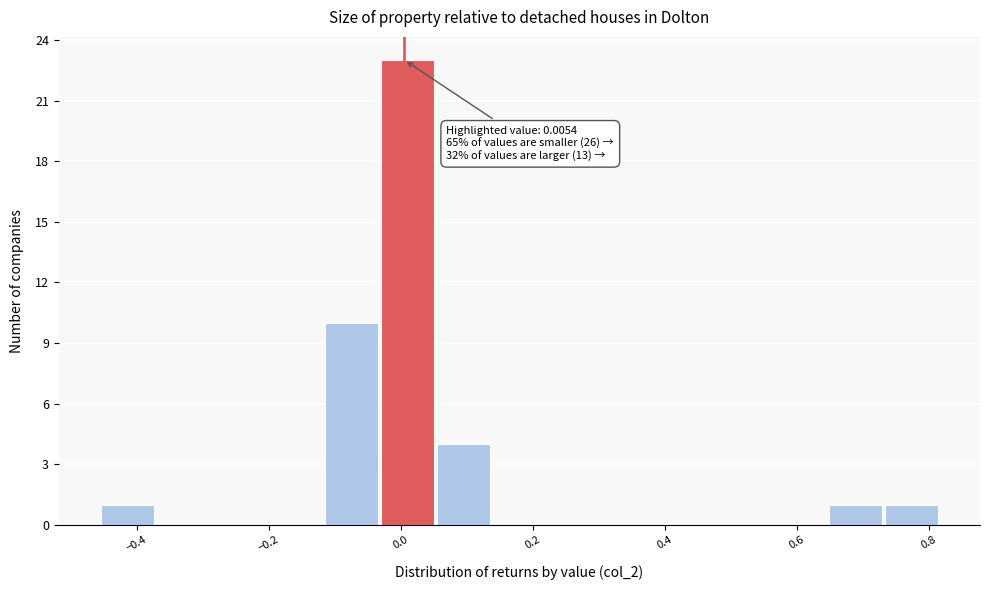

Which range on the x-axis has the tallest bar?

-0.04 to 0.06